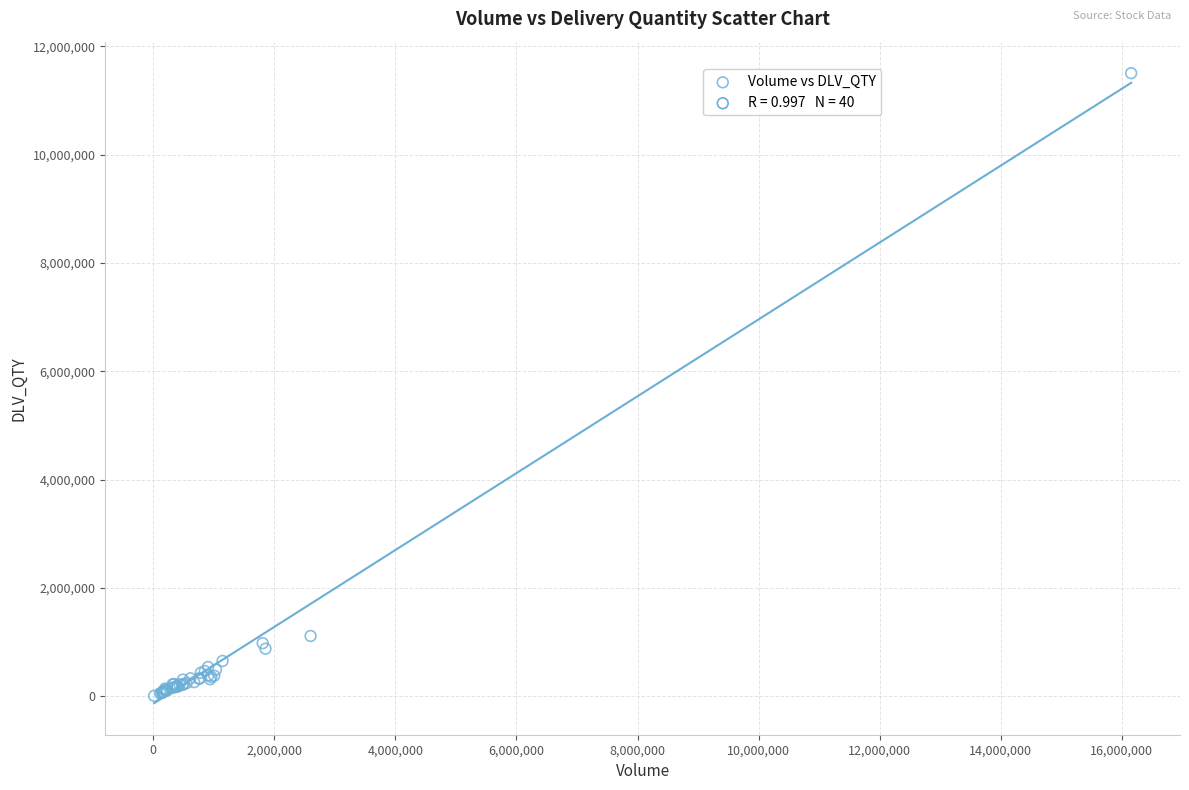

What Y value in the scatter plot is closest to 5757017?

1114335